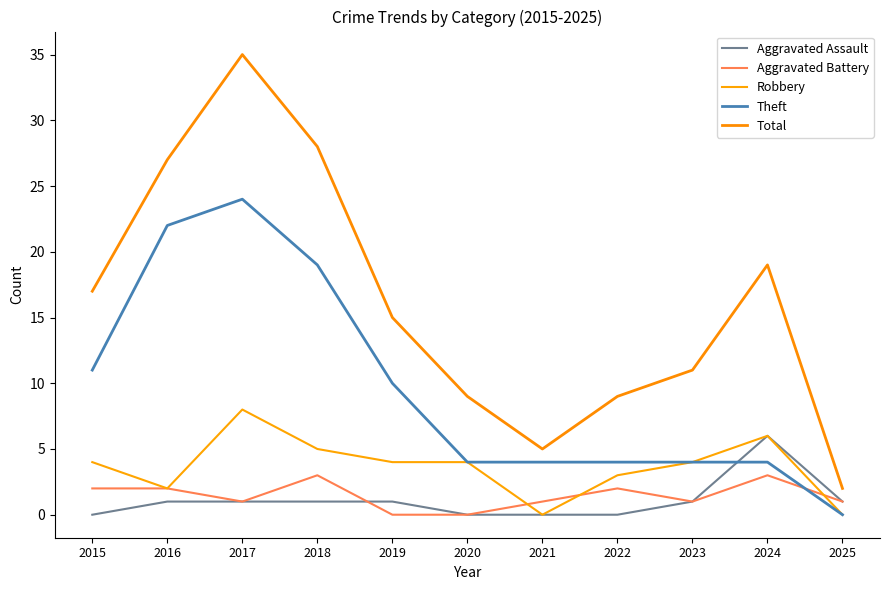

Which series changed the most between 2015 and 2022?

Total